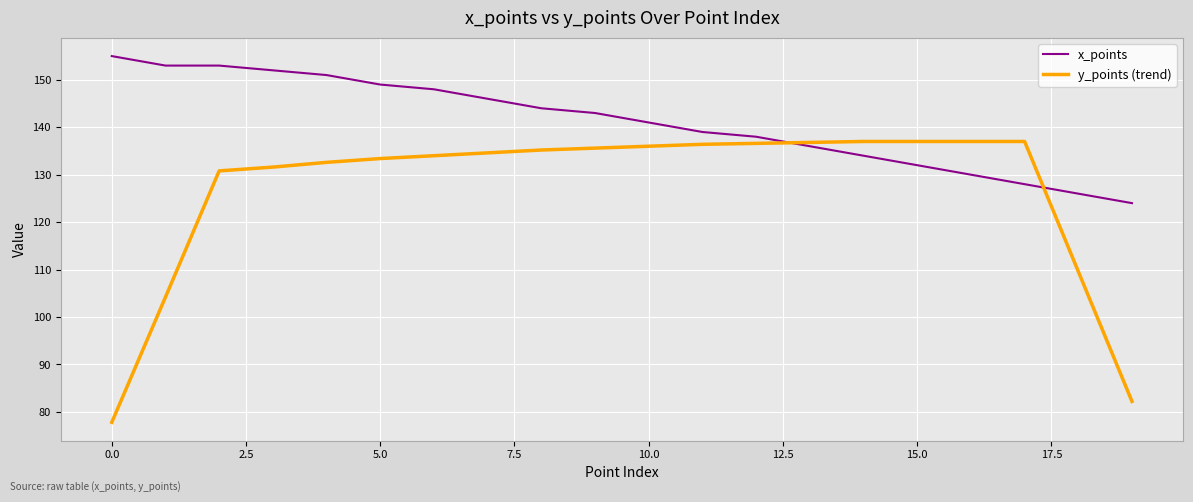

How many values in the x_points series are below 143?

10